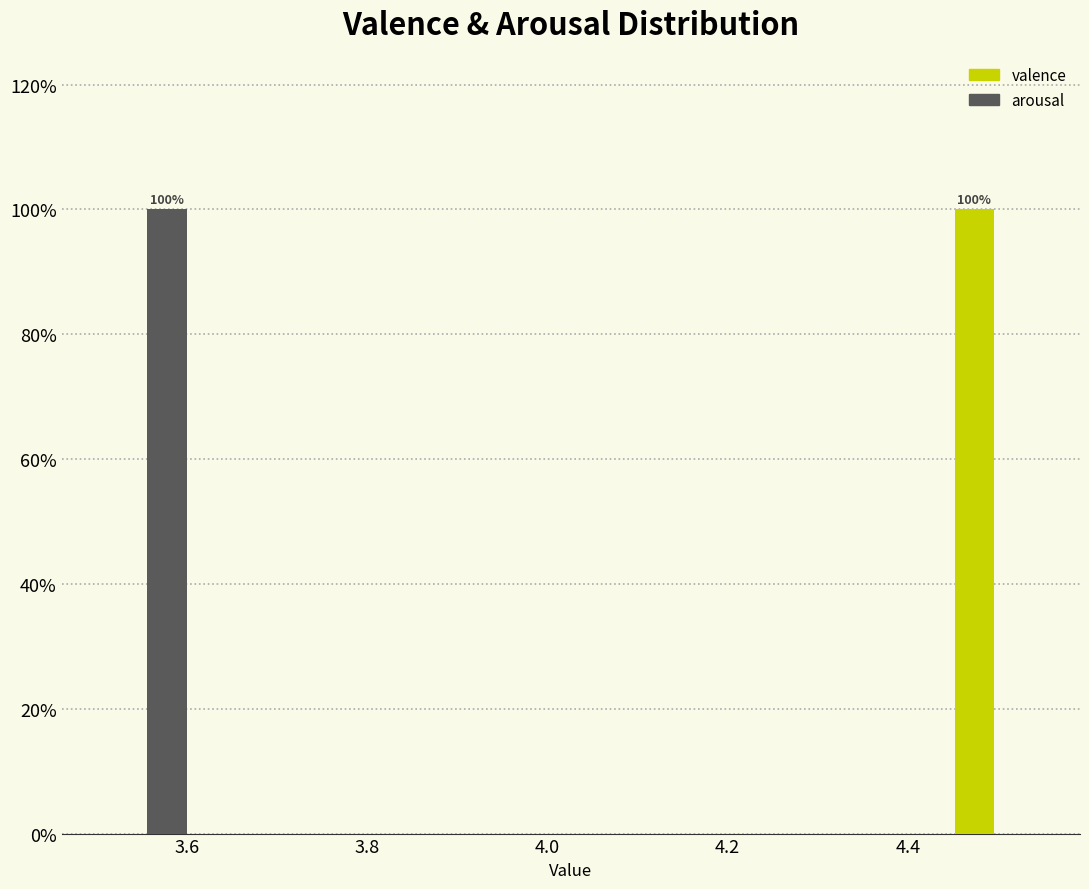

In the valence series, which range on the x-axis has the tallest bar?

4.44 to 4.54